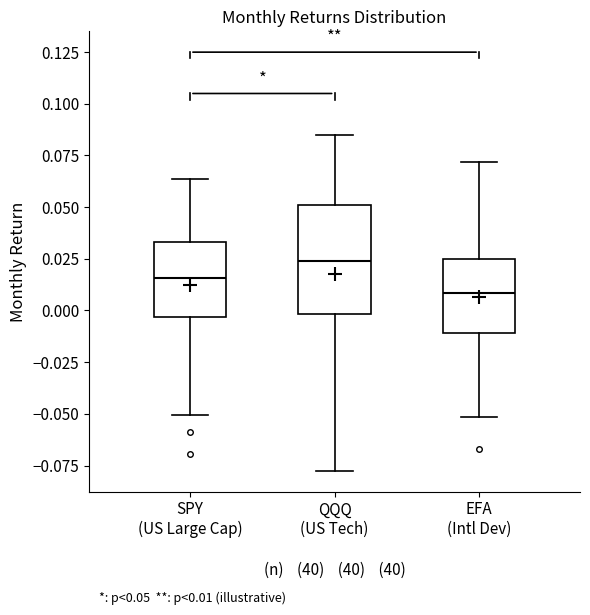

Comparing the boxes themselves (not the whiskers), which one is the tallest?

QQQ (US Tech)